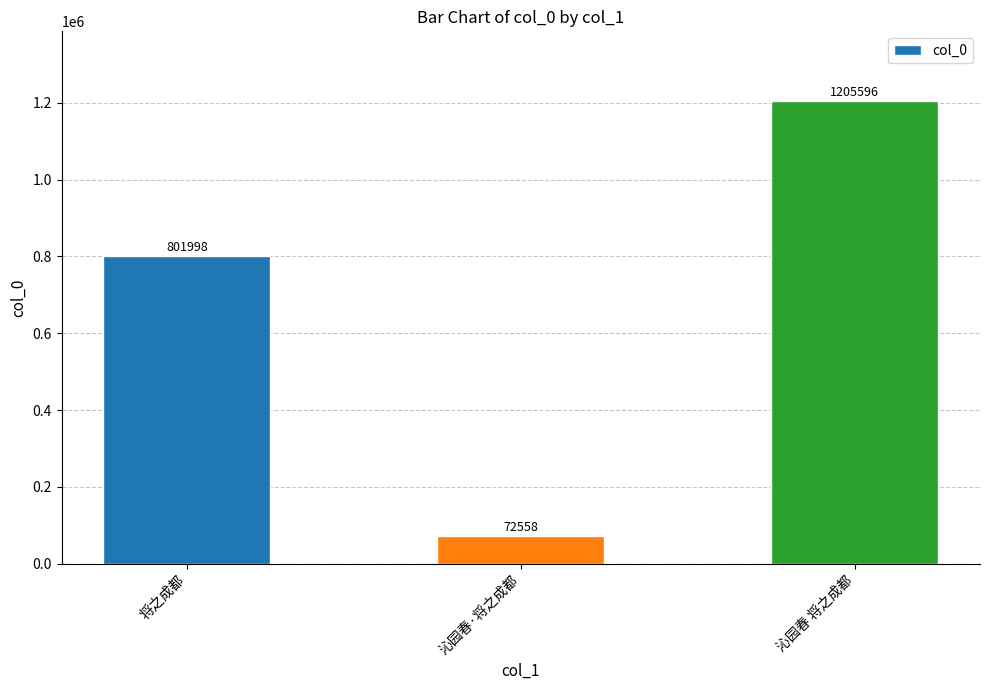

How many values are between 72558 and 1205596?

3